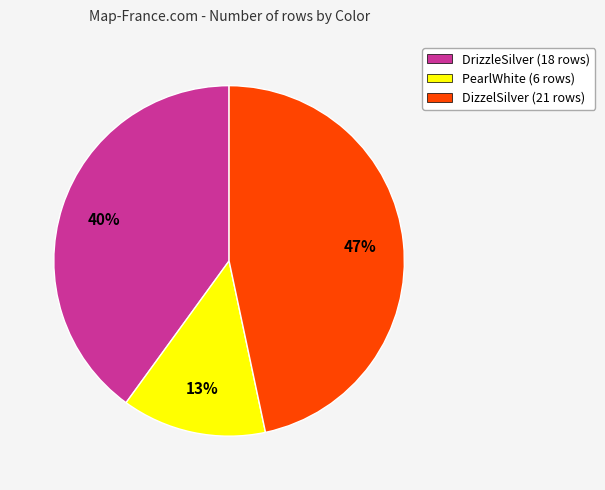

What percentage is the DizzelSilver slice, to the nearest percent?

47%